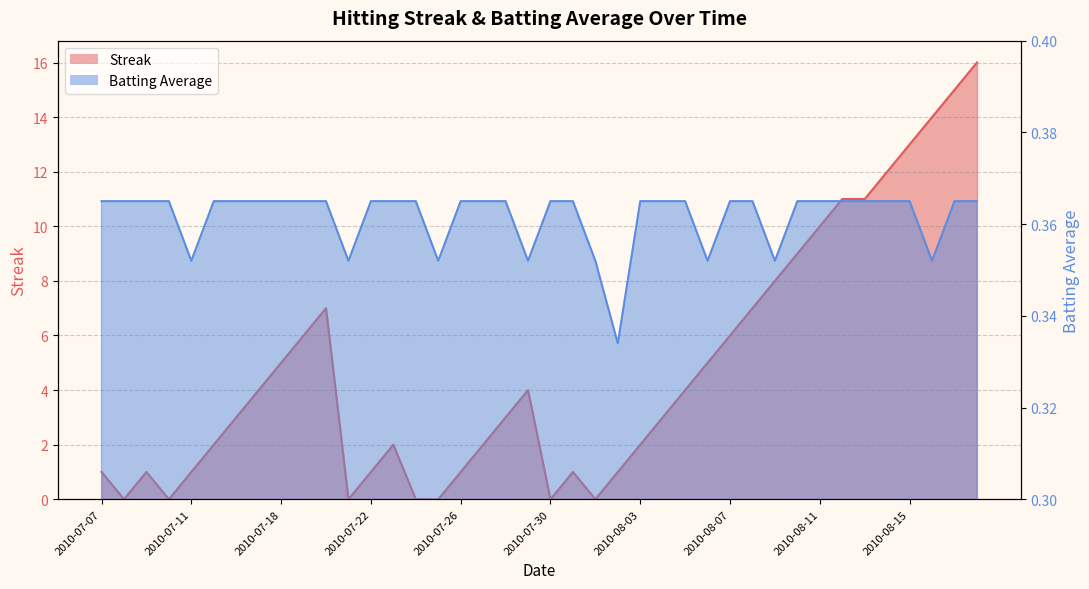

List the labels in order of Streak value, largest first.

2010-08-18, 2010-08-17, 2010-08-16, 2010-08-15, 2010-08-14, 2010-08-12, 2010-08-13, 2010-08-11, 2010-08-10, 2010-08-09, 2010-07-20, 2010-08-08, 2010-07-19, 2010-08-07, 2010-07-18, 2010-08-06, 2010-07-17, 2010-07-29, 2010-08-05, 2010-07-16, 2010-07-28, 2010-08-04, 2010-07-15, 2010-07-23, 2010-07-27, 2010-08-03, 2010-07-07, 2010-07-09, 2010-07-11, 2010-07-22, 2010-07-26, 2010-07-31, 2010-08-02, 2010-07-08, 2010-07-10, 2010-07-21, 2010-07-24, 2010-07-25, 2010-07-30, 2010-08-01